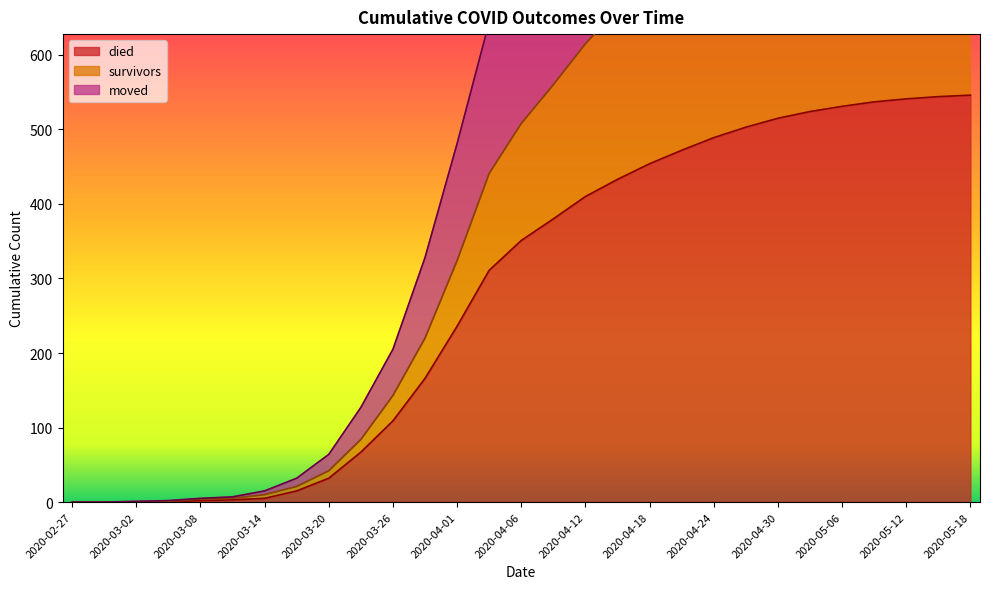

Rank the categories by moved value from highest to lowest.

2020-05-18, 2020-05-15, 2020-05-12, 2020-05-09, 2020-05-06, 2020-05-03, 2020-04-30, 2020-04-27, 2020-04-24, 2020-04-21, 2020-04-18, 2020-04-15, 2020-04-12, 2020-04-09, 2020-04-06, 2020-04-04, 2020-04-01, 2020-03-29, 2020-03-26, 2020-03-23, 2020-03-20, 2020-03-17, 2020-03-14, 2020-03-11, 2020-03-08, 2020-03-05, 2020-02-27, 2020-02-29, 2020-03-02